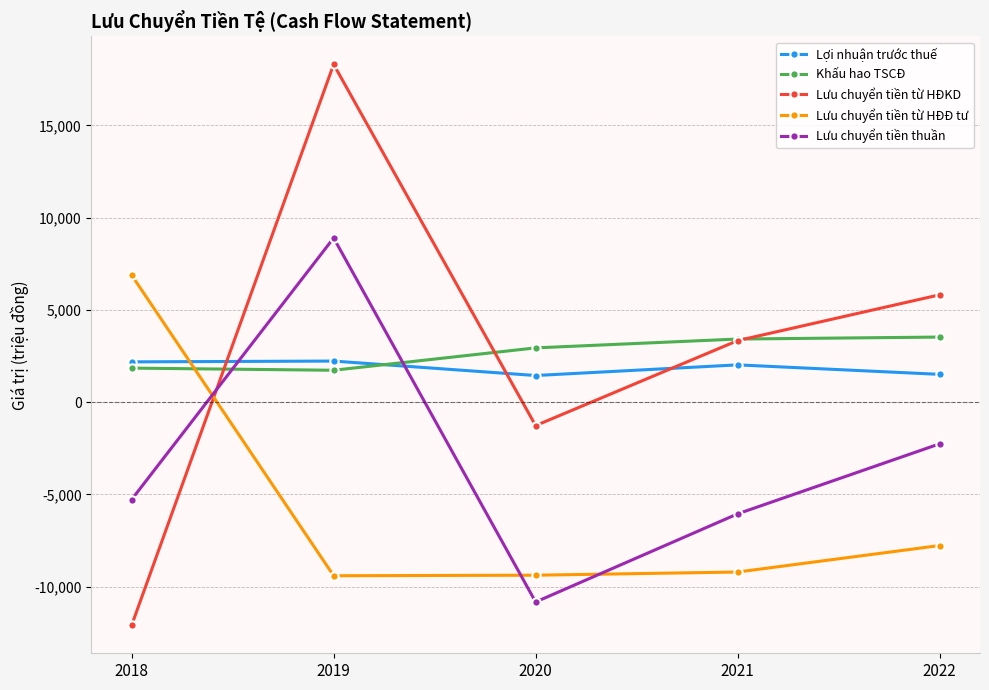

How many series are shown in this chart?

5